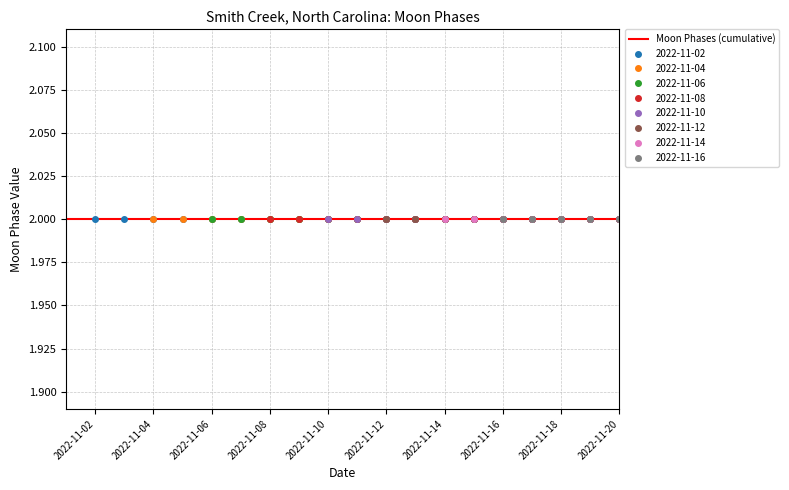

Which label corresponds to the smallest value in the chart?

2022-11-02